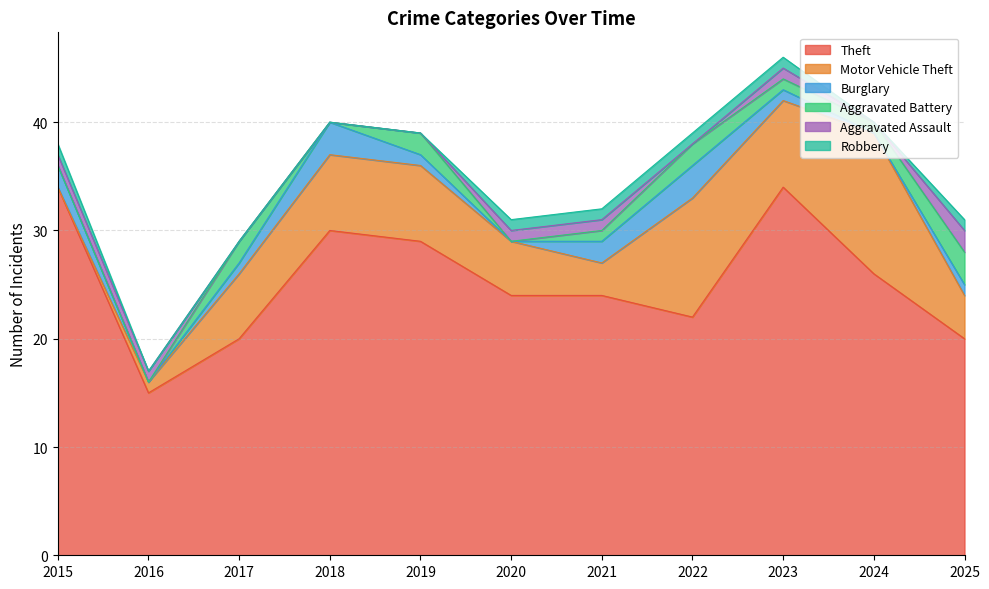

How many lines are shown in the chart?

6